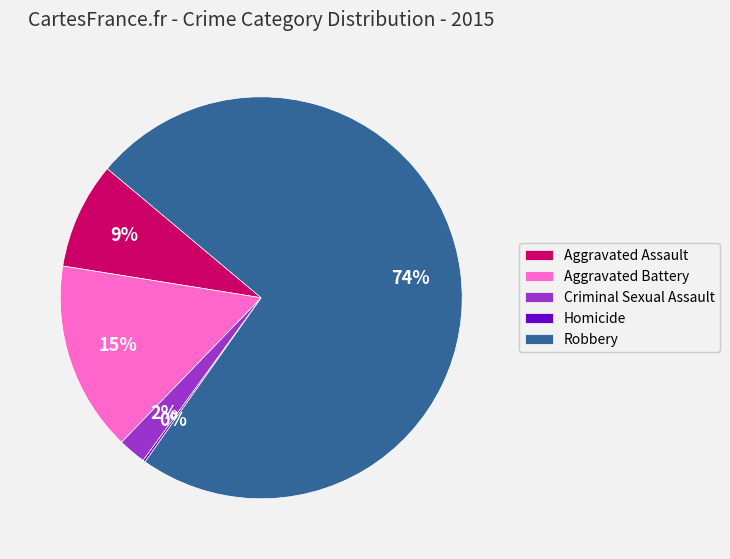

Which slice is the largest?

Robbery